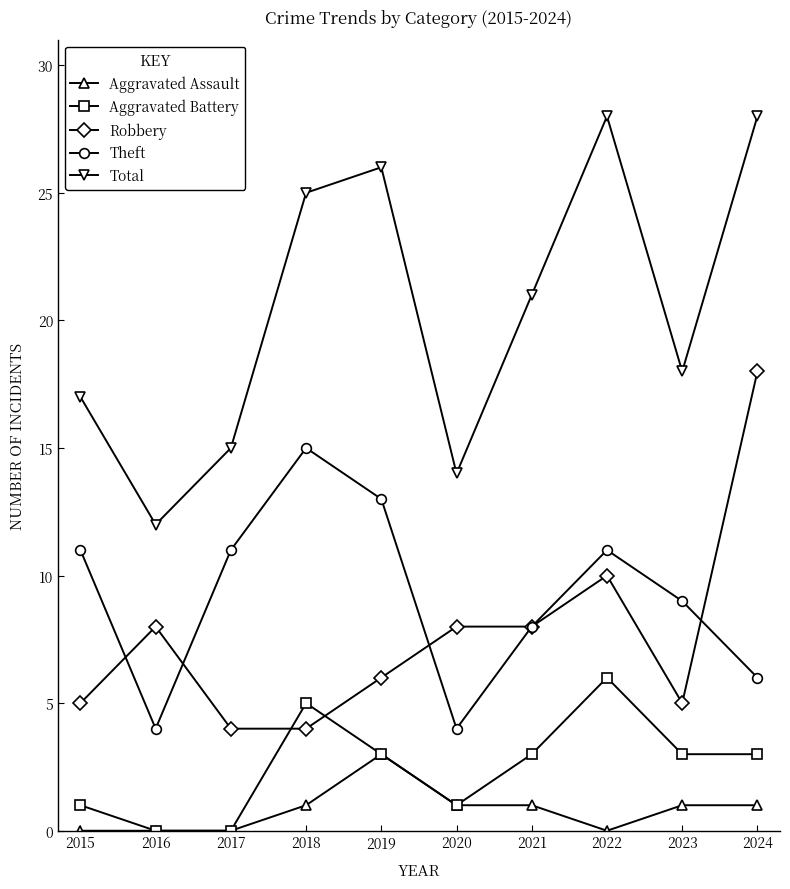

What is the value of the Robbery point at the 2nd from the left?

8